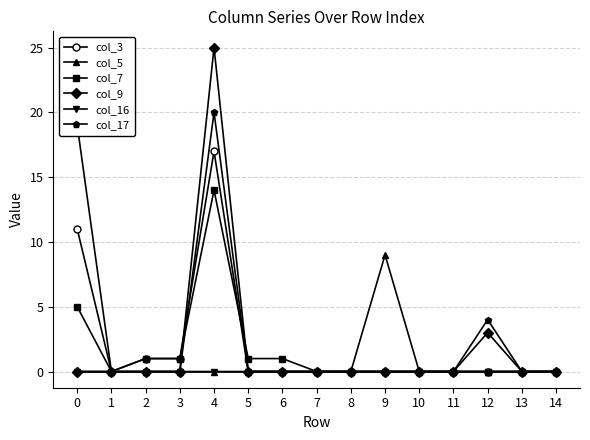

The col_3 series shows -11 at 10. True or false?

False